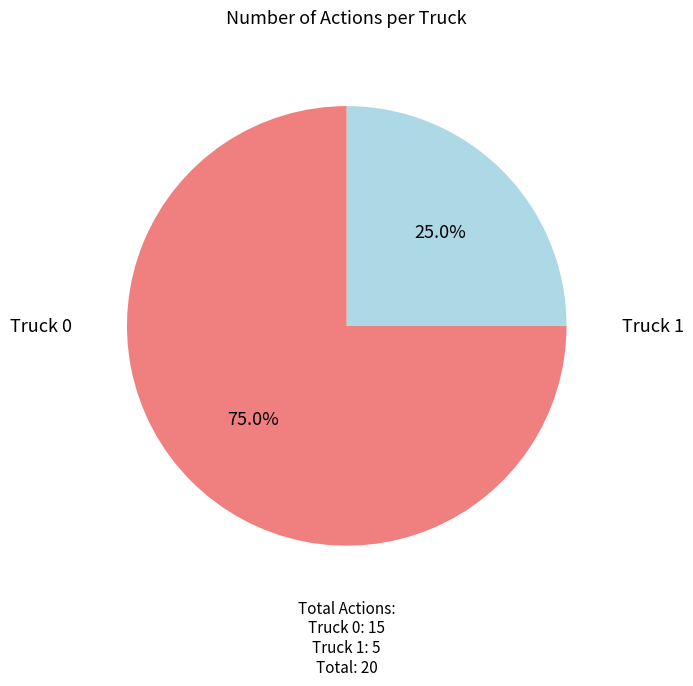

The Truck 0 slice represents 64% of the pie. True or false?

False